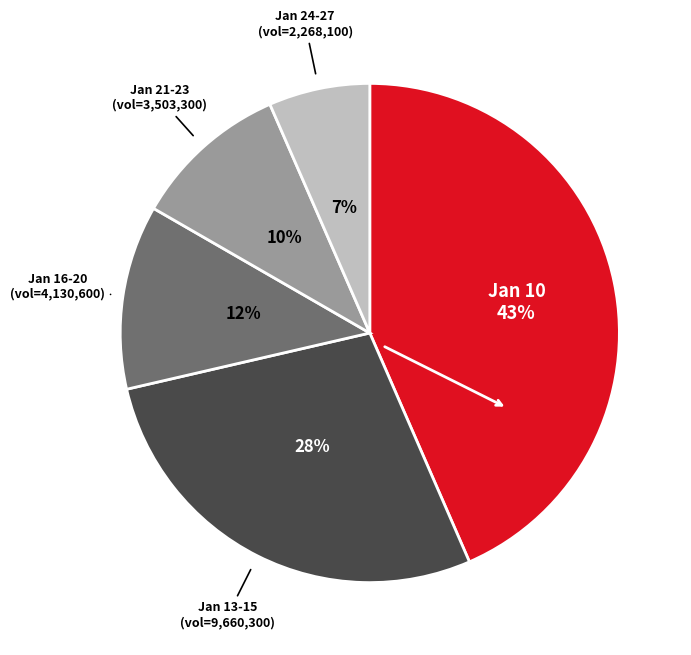

To the nearest percent, what is the average slice percentage?

20%